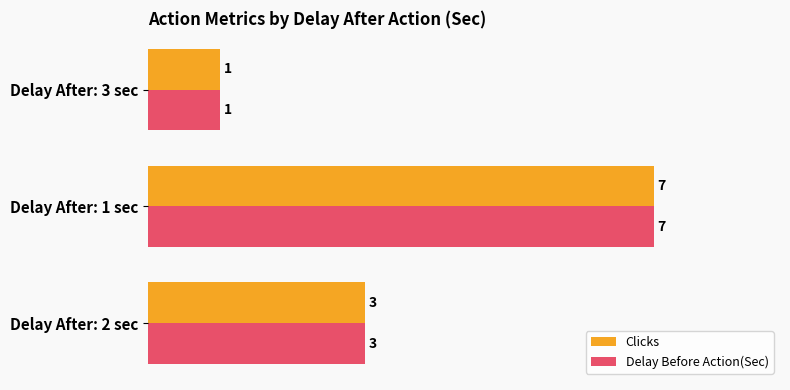

What is the sum of the Clicks values at Delay After: 2 sec and Delay After: 3 sec?

4